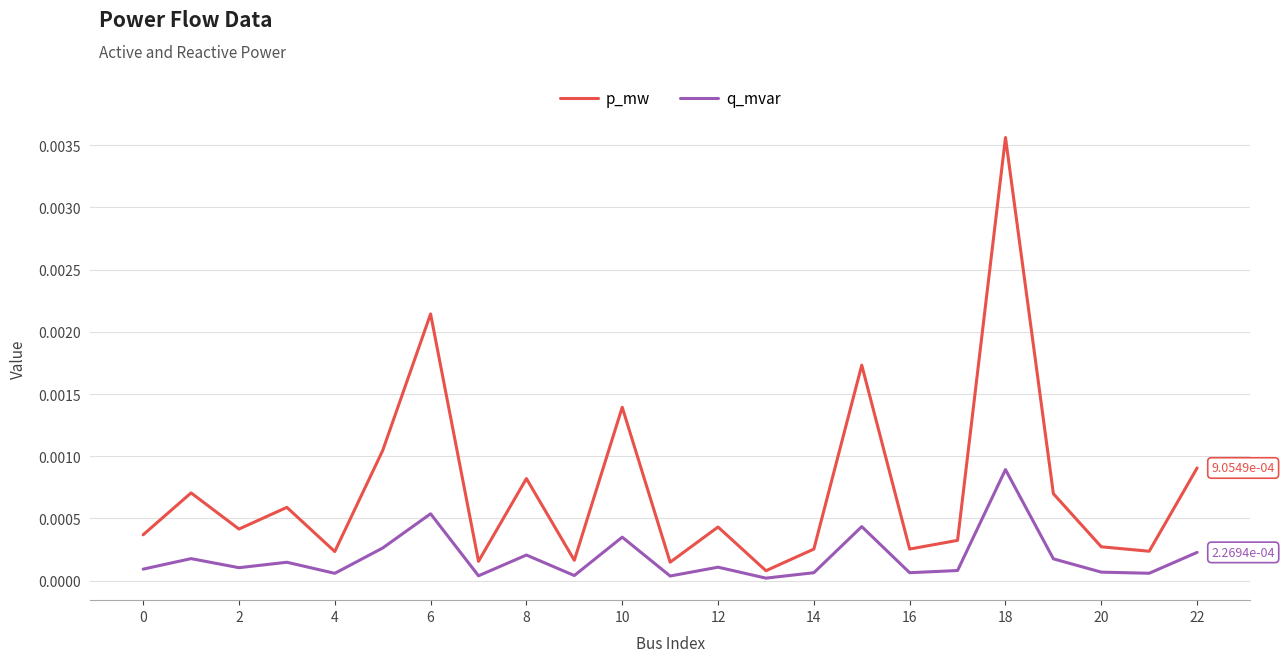

True or false: q_mvar and p_mw cross at least once.

False